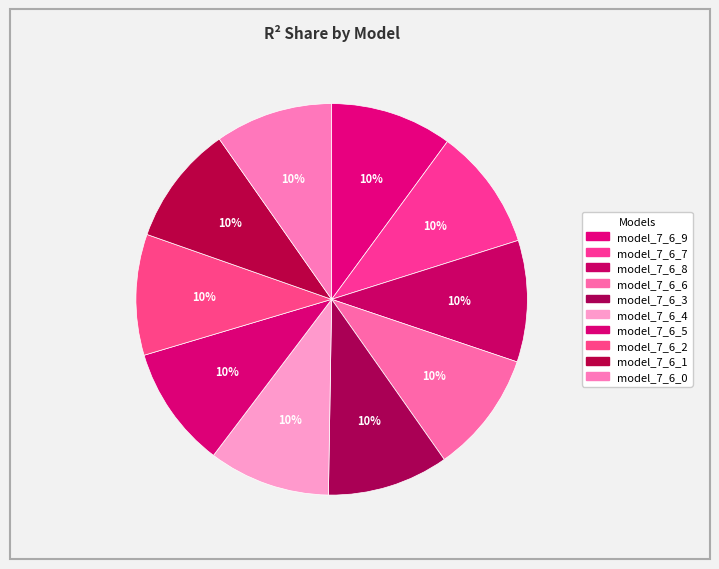

To the nearest percent, what percentage of the pie is model_7_6_7?

10%